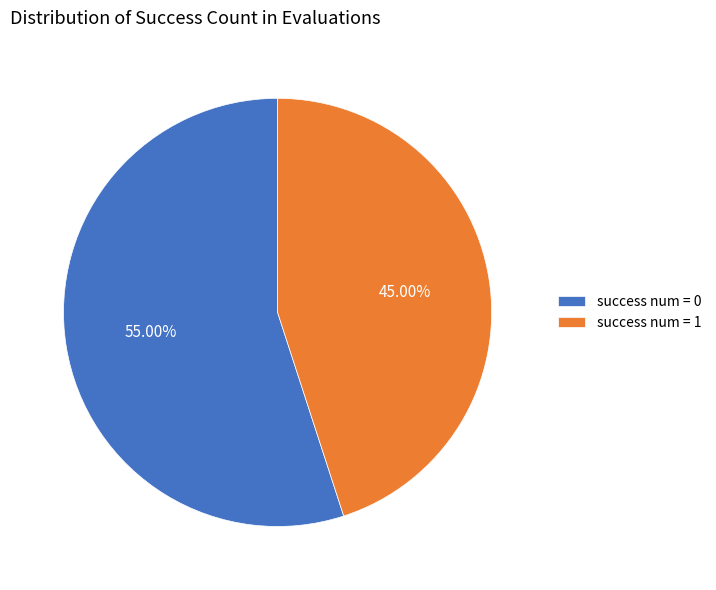

Rank the categories by value from highest to lowest.

success num = 0, success num = 1